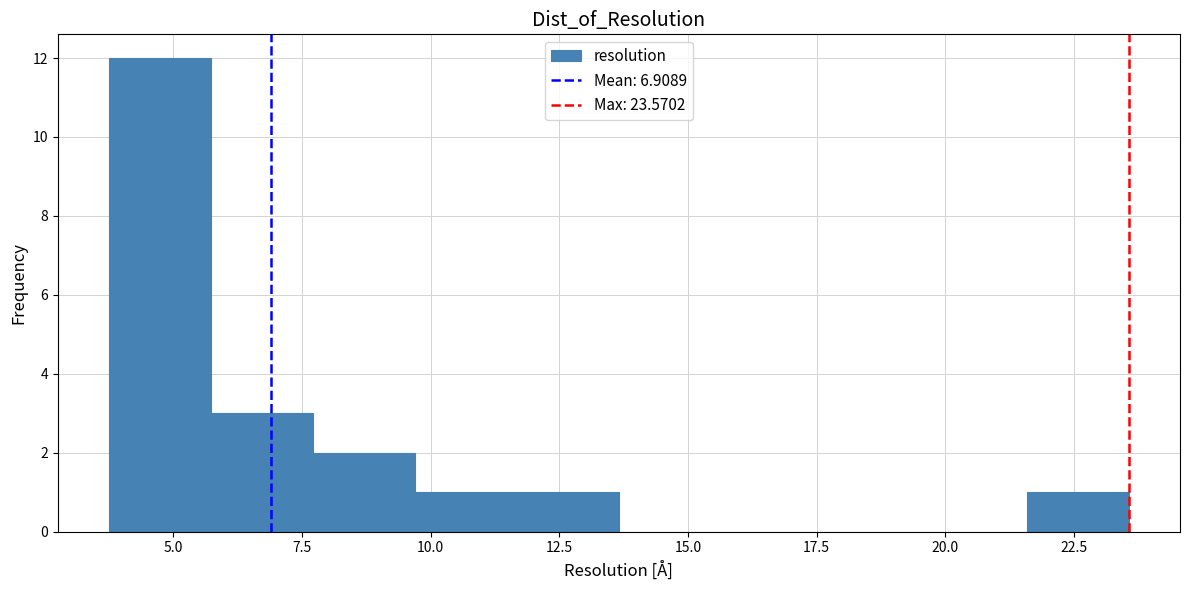

Around what value on the x-axis is the tallest bar? Give the approximate position of its centre, as read against the axis.

4.5